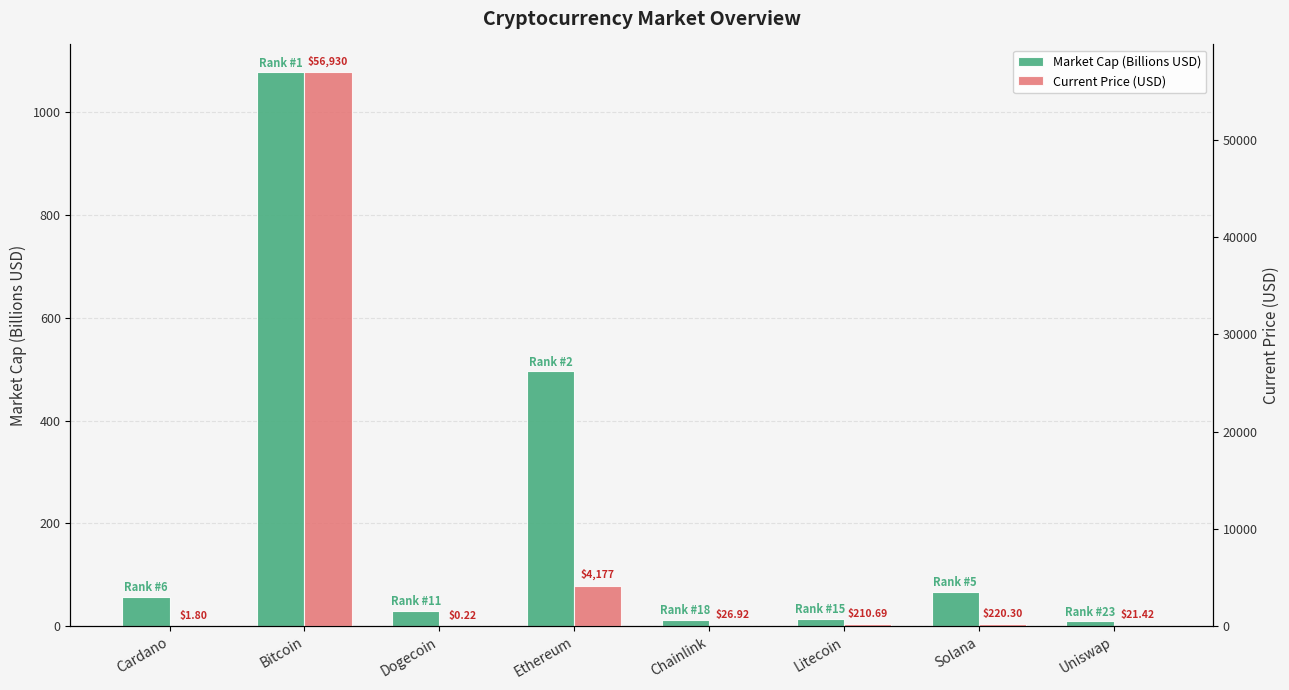

What is the difference between the second highest and second lowest values in the Current Price (USD) series?

4175.2